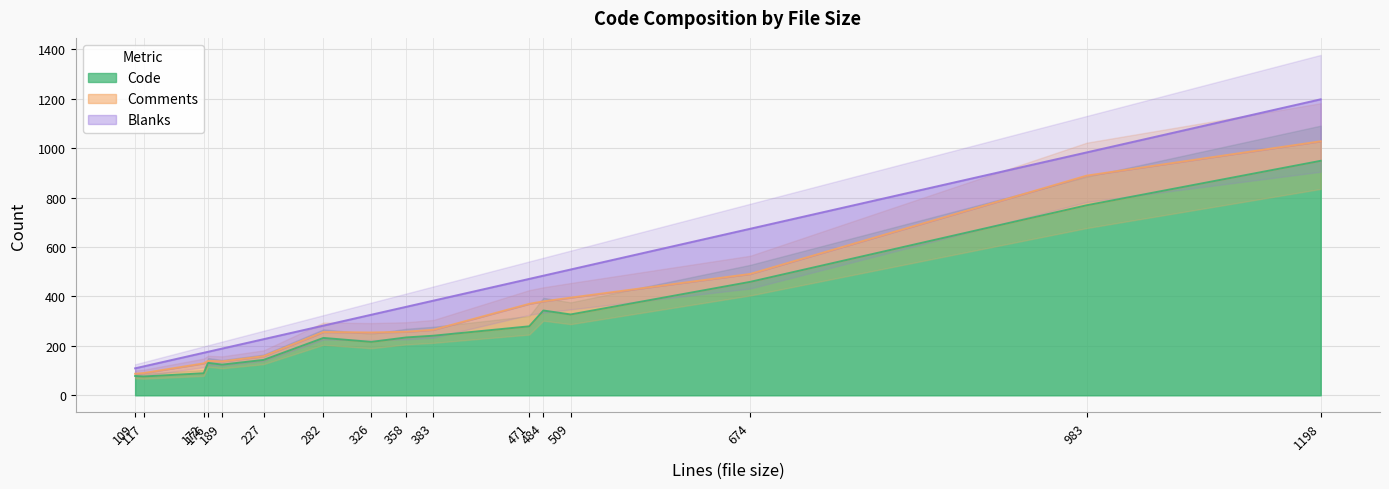

List the series in order of their peak value, lowest first.

Comments, Blanks, Code